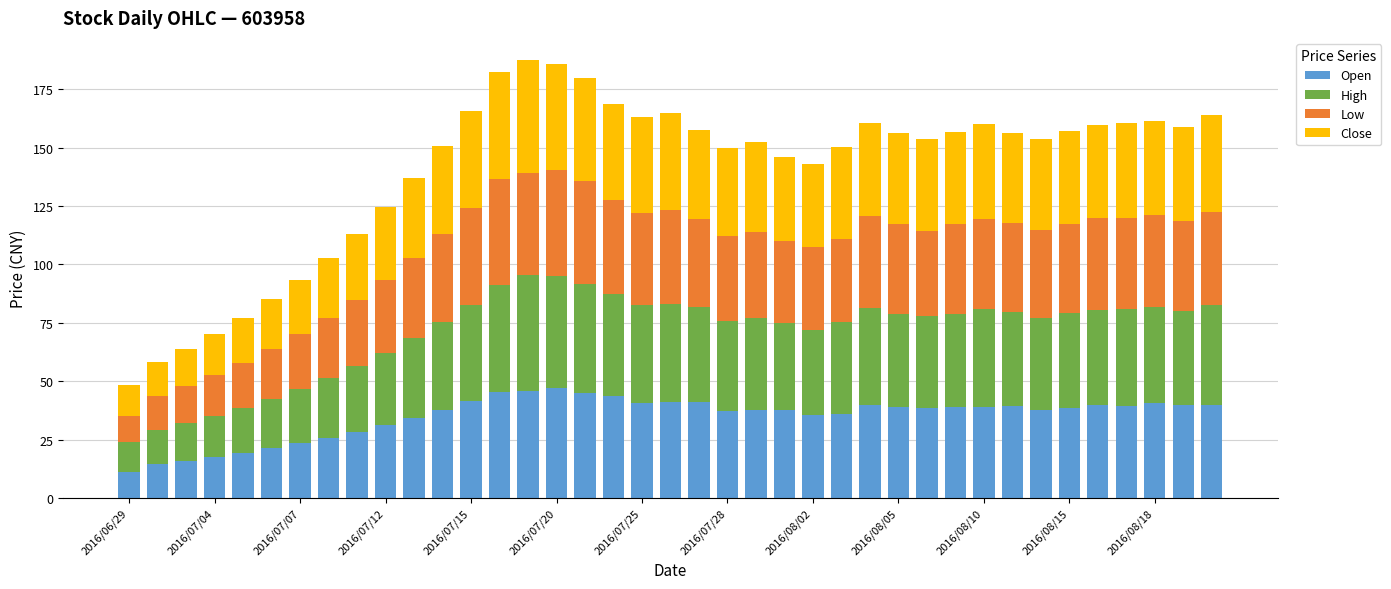

What is the maximum value for Open?

47.2